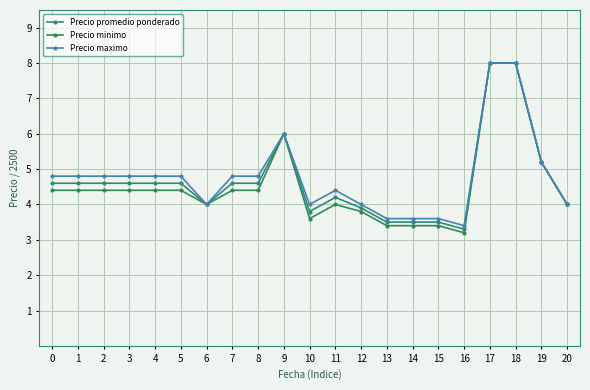

True or false: Precio promedio ponderado and Precio maximo intersect in this chart.

False